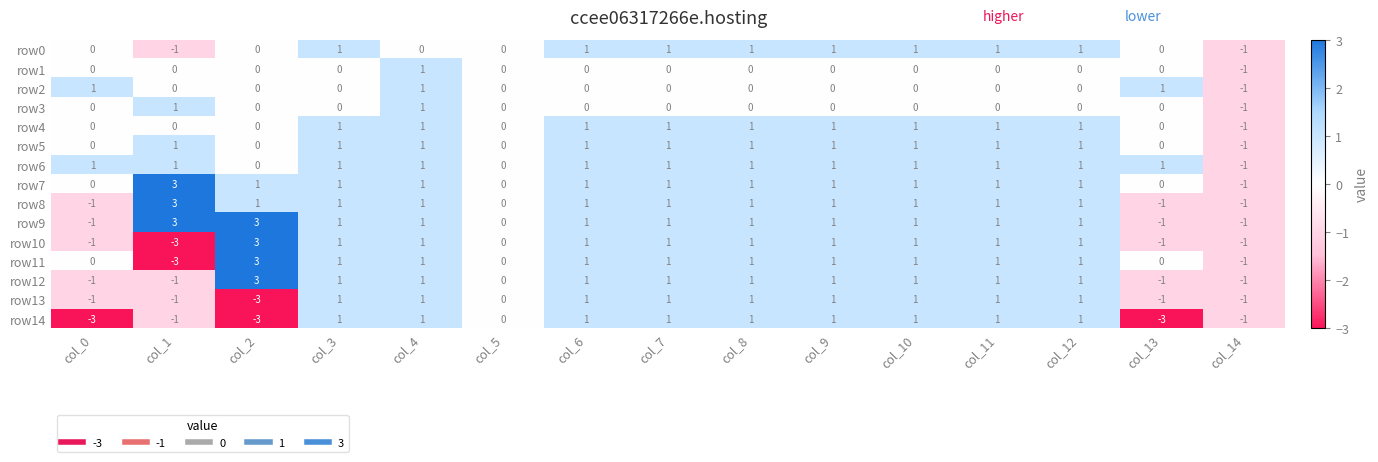

Count the row6 values in the range 1 to 2.

12